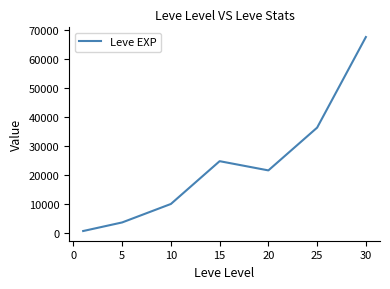

How many interior local peaks (higher than both neighbors) does the data have?

1